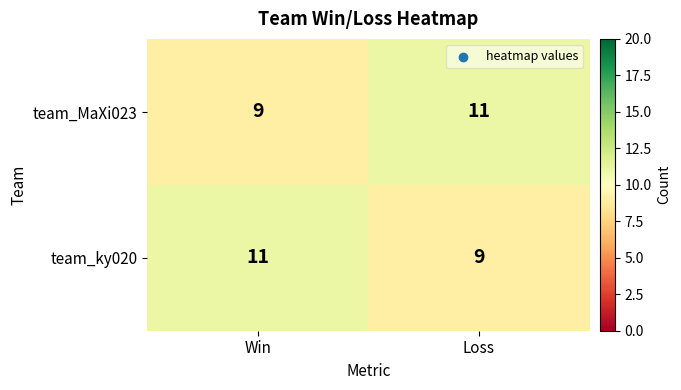

What is the greatest value displayed?

11